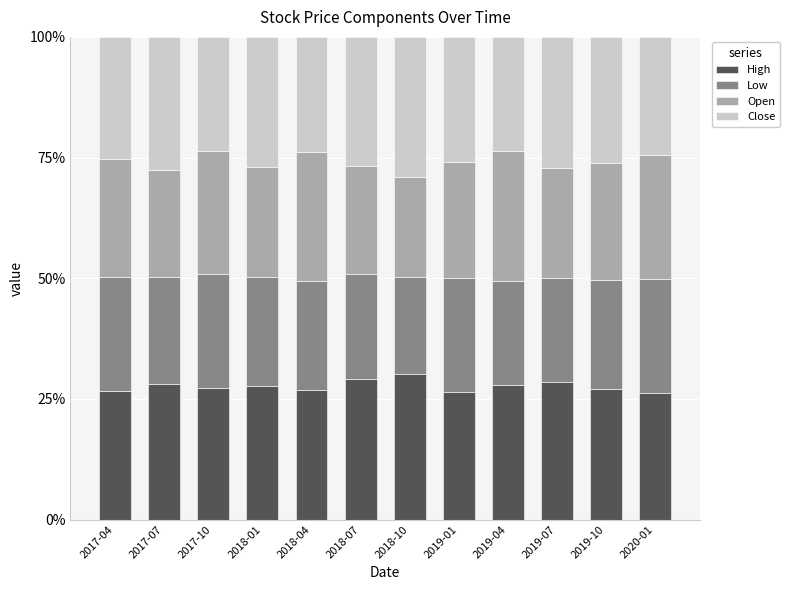

What is the maximum value for High?

30.2